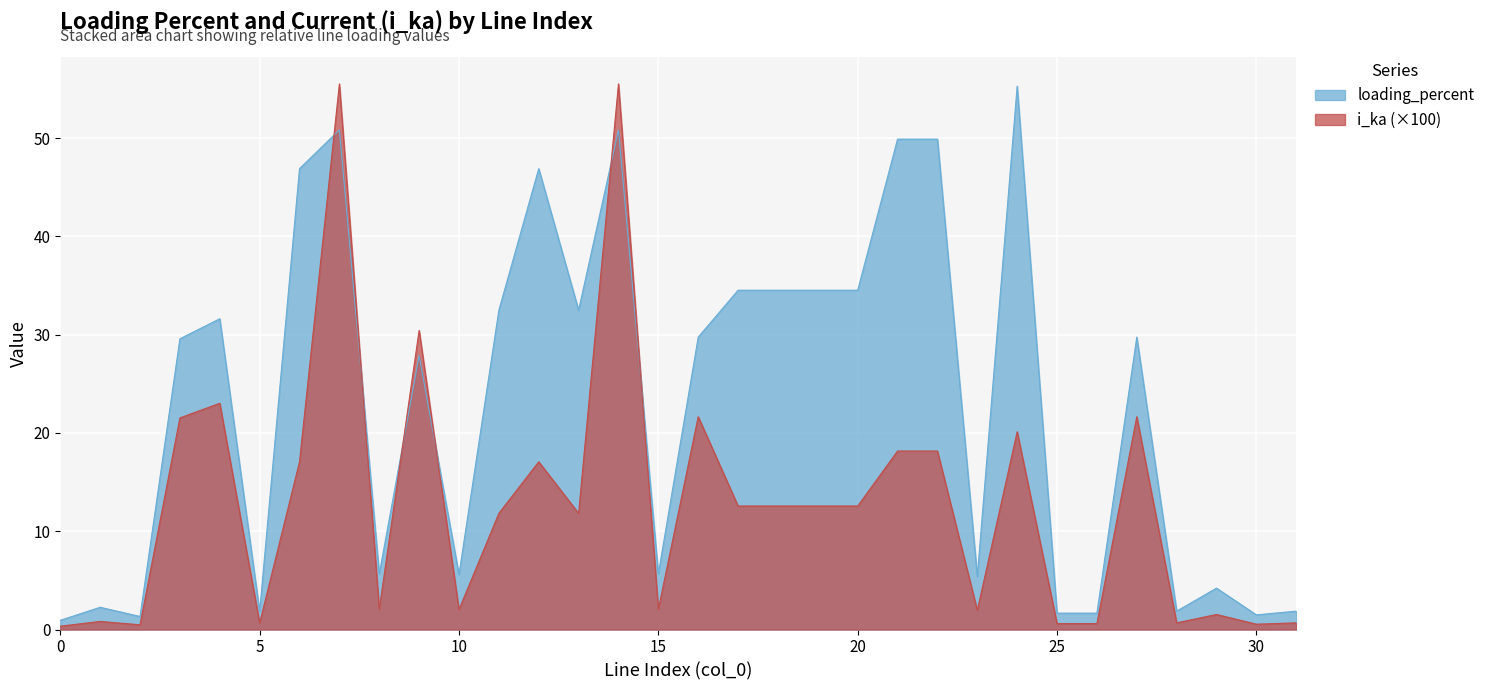

Reading right to left, transcribe all the data shown in this chart.

loading_percent: 1.9	1.5	4.2	1.9	29.7	1.7	1.7	55.3	5.4	49.9	49.9	34.5	34.5	34.5	34.5	29.7	5.7	50.8	32.5	46.9	32.5	5.6	27.9	5.7	50.8	46.9	1.8	31.6	29.6	1.3	2.3	0.9
i_ka: 0.7	0.5	1.5	0.7	21.7	0.6	0.6	20.1	2.0	18.2	18.2	12.6	12.6	12.6	12.6	21.7	2.1	55.5	11.8	17.1	11.8	2.0	30.4	2.1	55.5	17.1	0.7	23.0	21.5	0.5	0.8	0.3